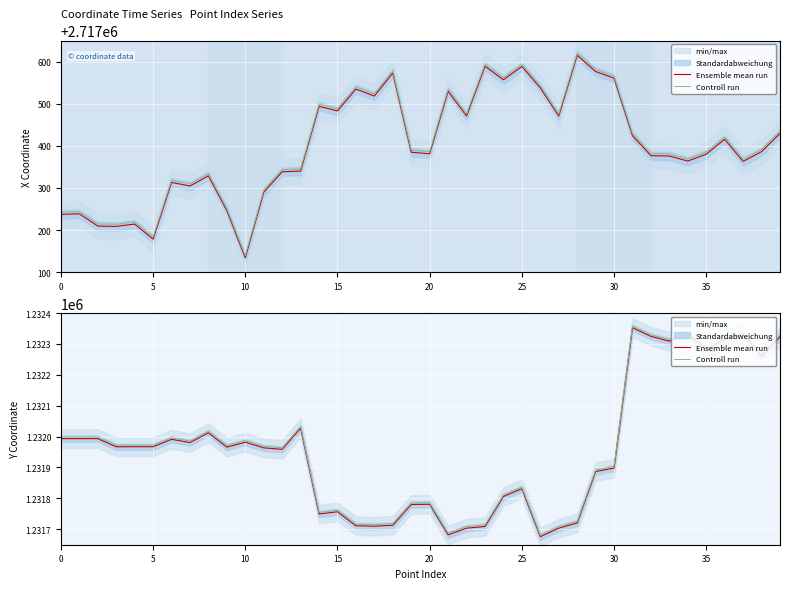

Where is the first local minimum for Controll run?

5